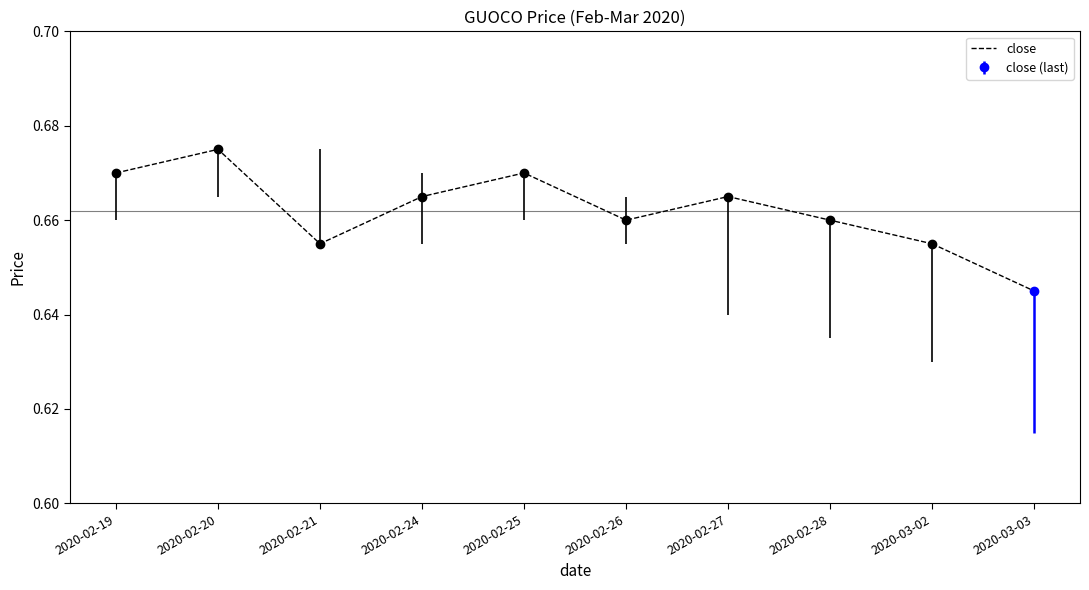

Where is the first local minimum?

2020-02-21